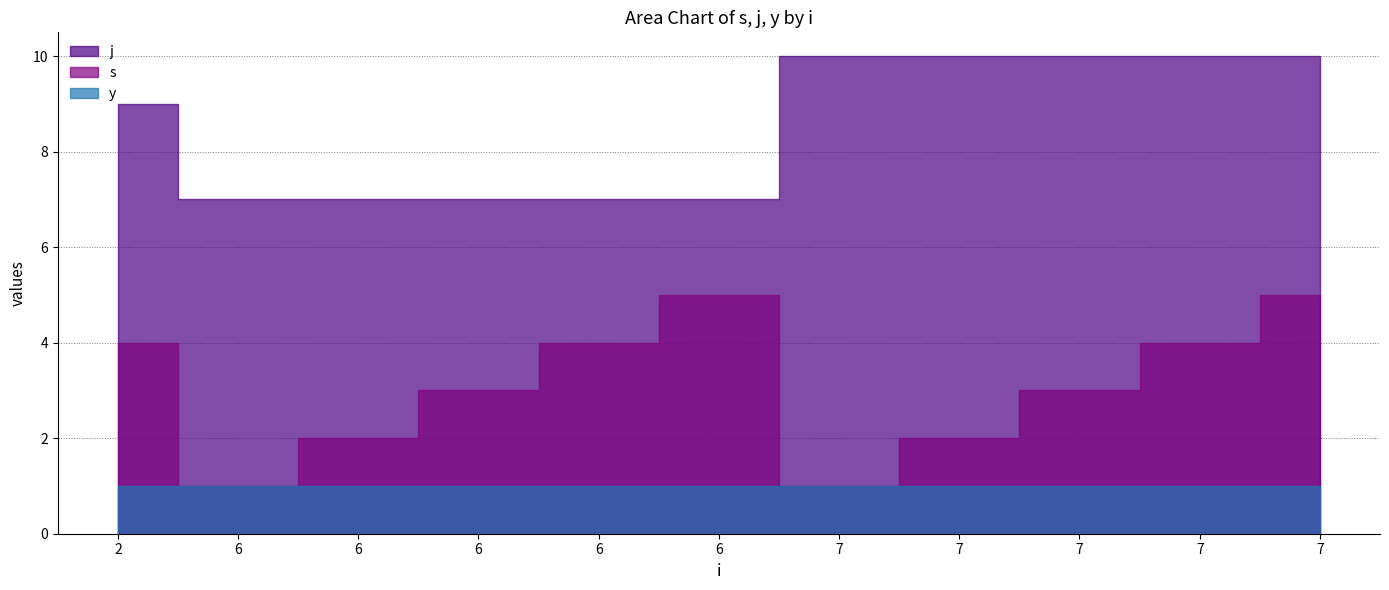

How many j values are between 7 and 10?

11